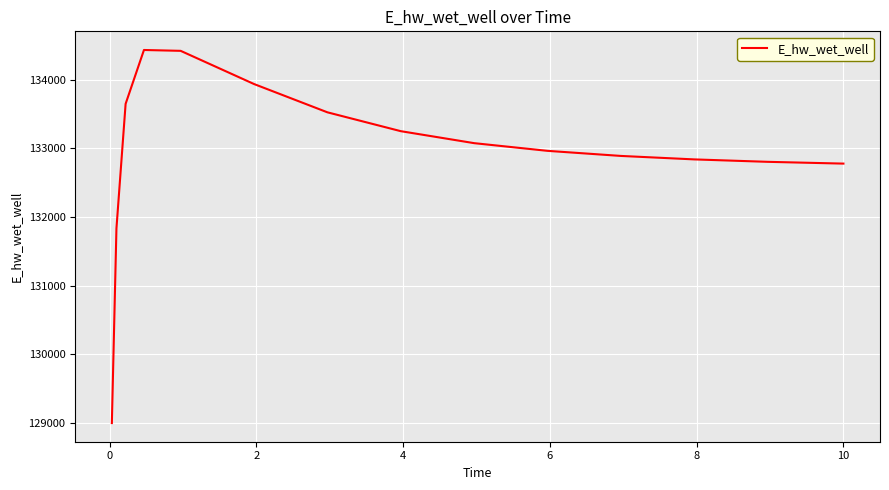

How many values are below 132963?

7